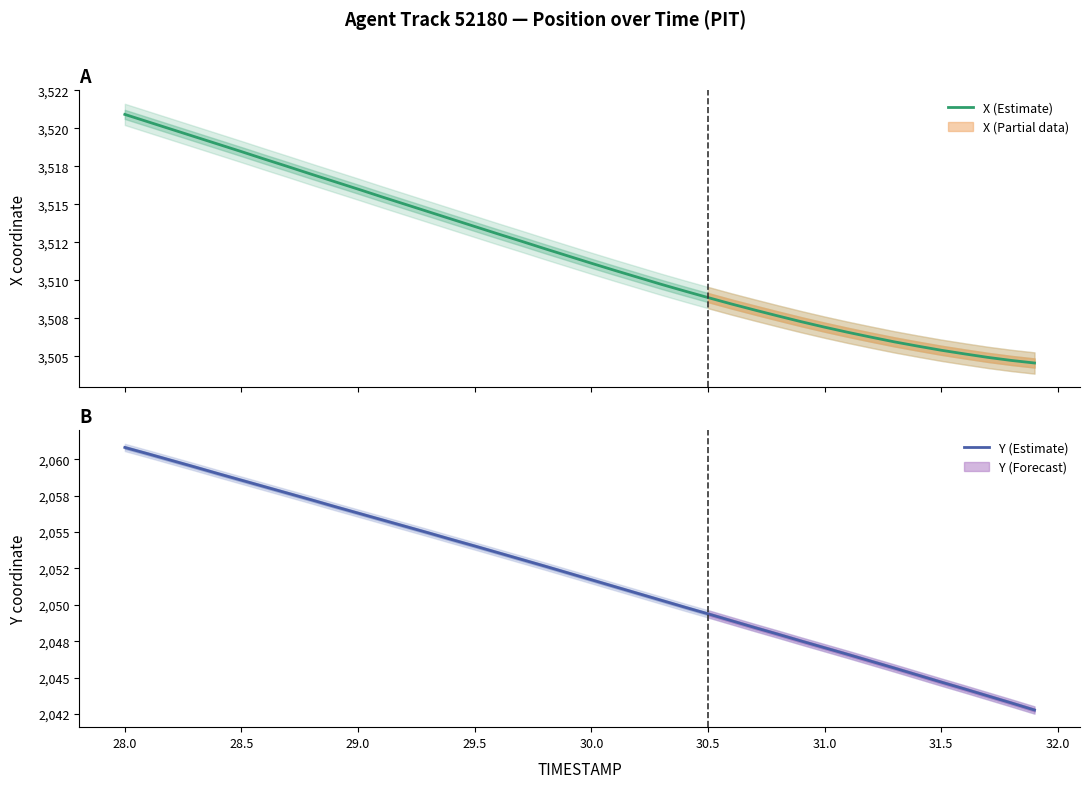

Between 31.5 and 15, which is larger?

31.5